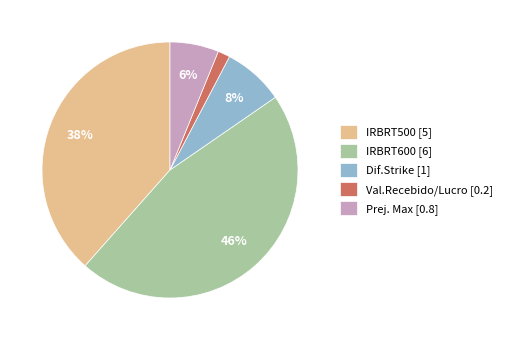

To the nearest percent, what percentage of the pie is Dif.Strike?

8%